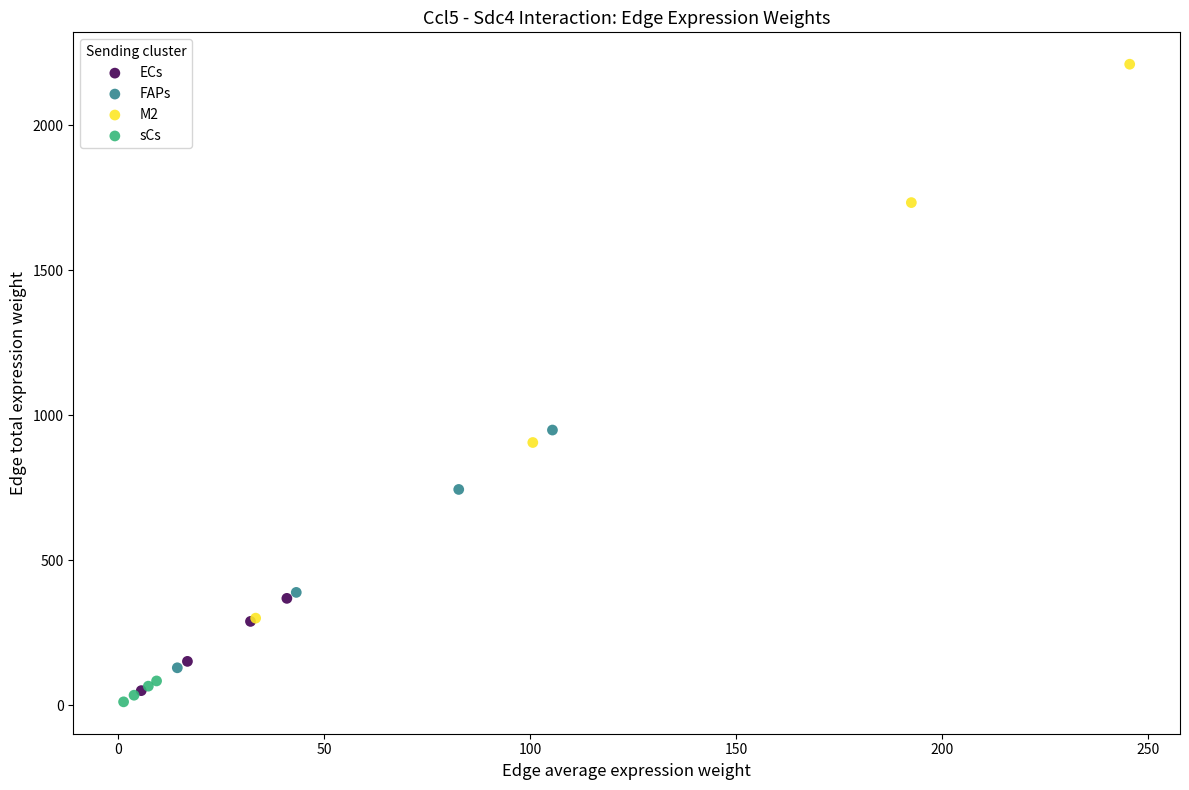

Which series reaches the minimum Y coordinate?

sCs